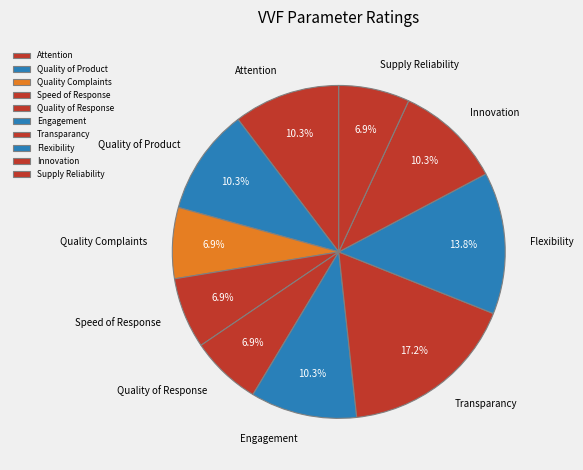

Is Quality of Response the majority of the pie?

No